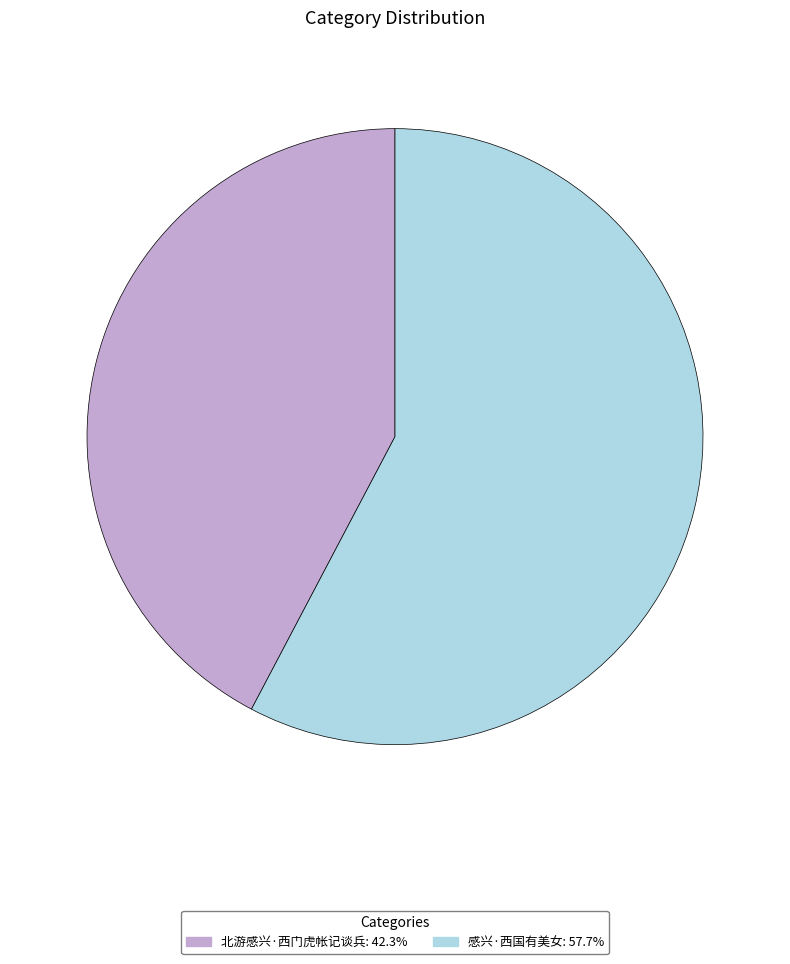

How many segments does this pie chart have?

2